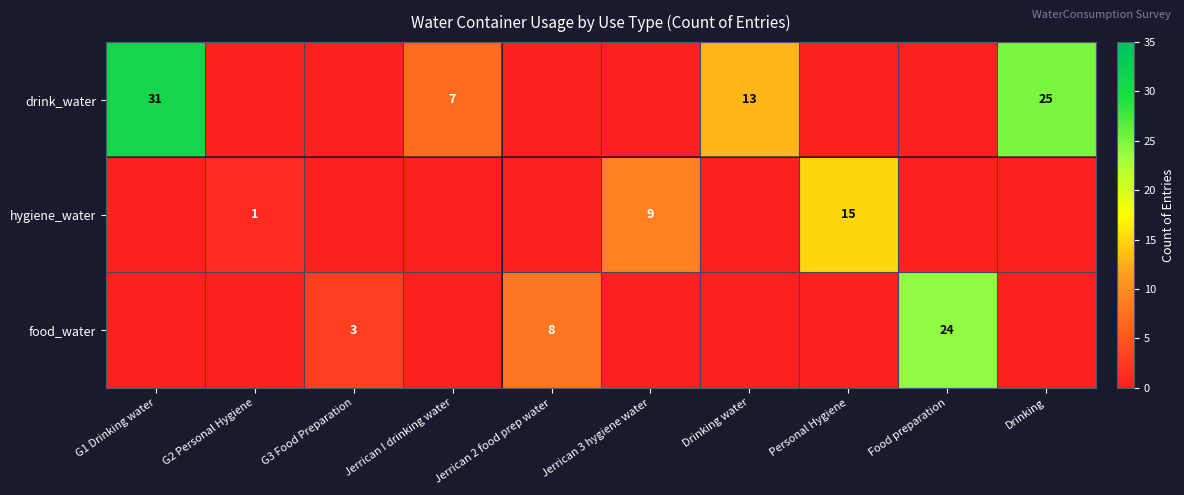

The food_water series shows 24 at Food preparation. True or false?

True